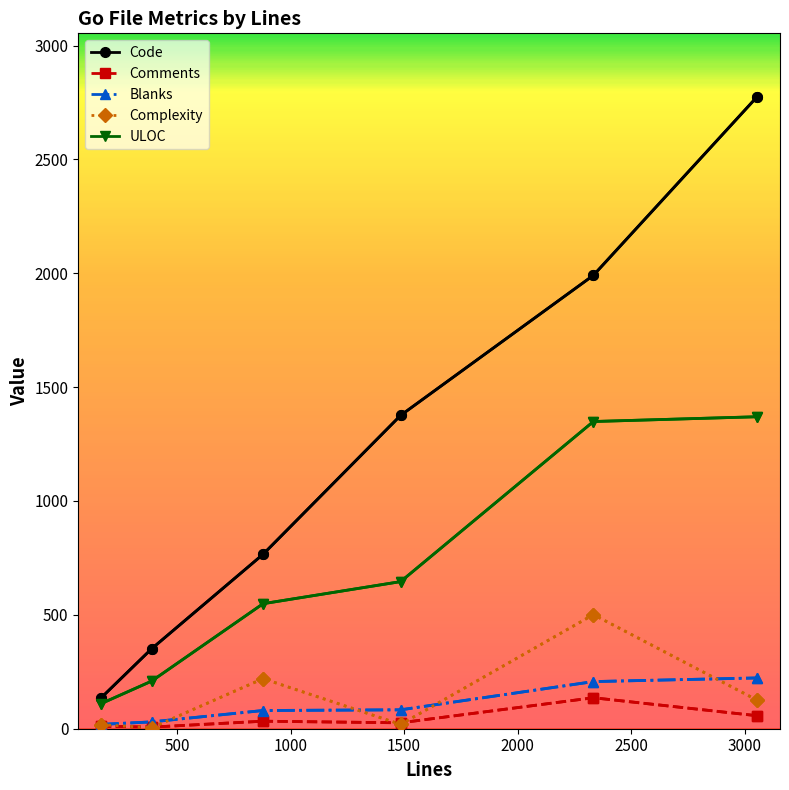

At 388, list the series in order from largest to smallest.

Code, ULOC, Blanks, Comments, Complexity